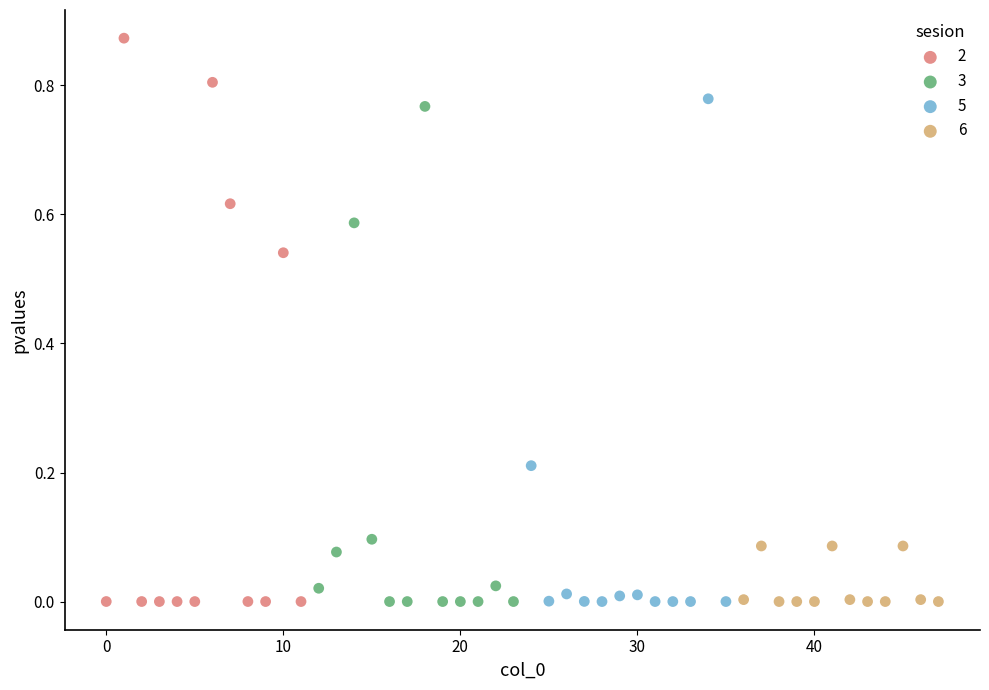

What are all the series names shown in the legend?

2, 3, 5, 6